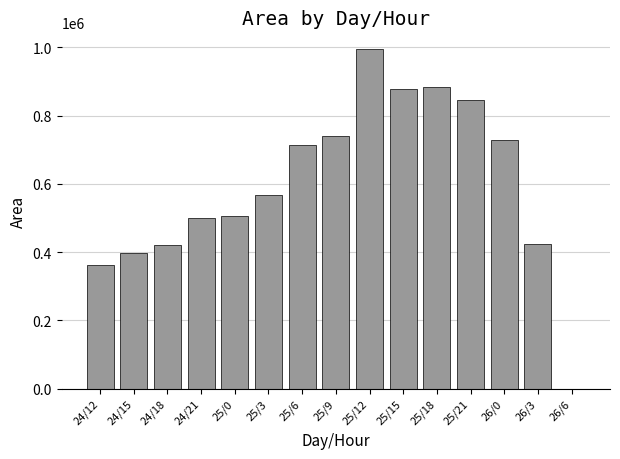

What is the change in value from 24/12 to 25/21?

+481875